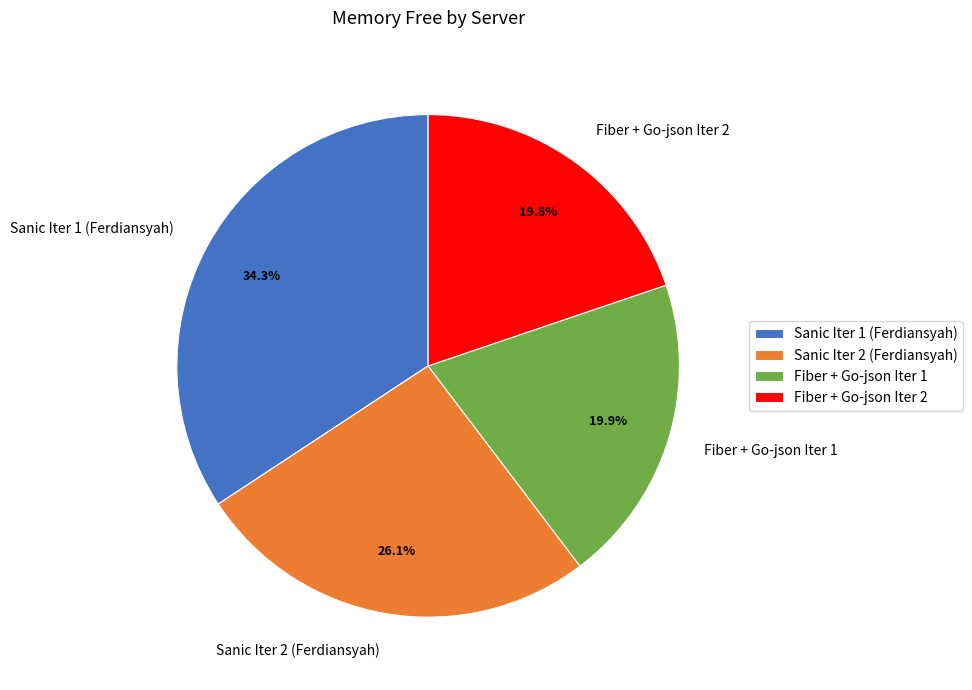

To the nearest percent, what percentage of the pie is Sanic Iter 1 (Ferdiansyah)?

34%